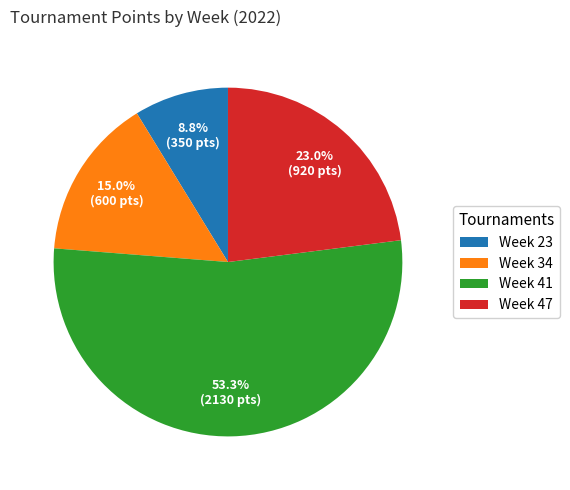

What is the ratio of the value at Week 47 to the value at Week 34?

1.5